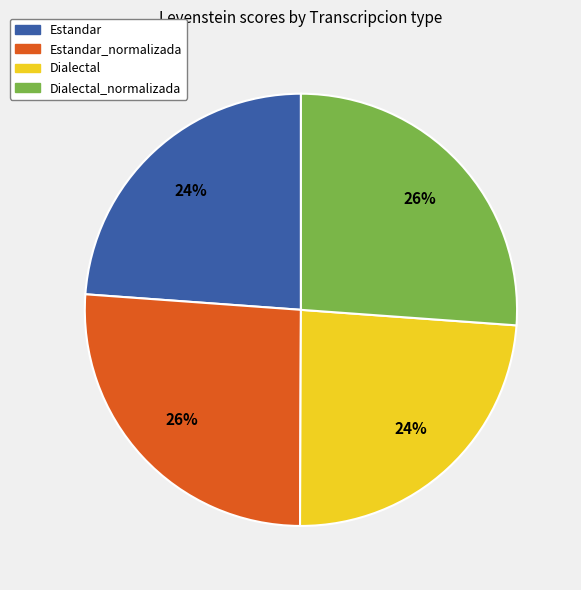

To the nearest percent, what is the difference between the Dialectal and Dialectal_normalizada slice percentages?

2%